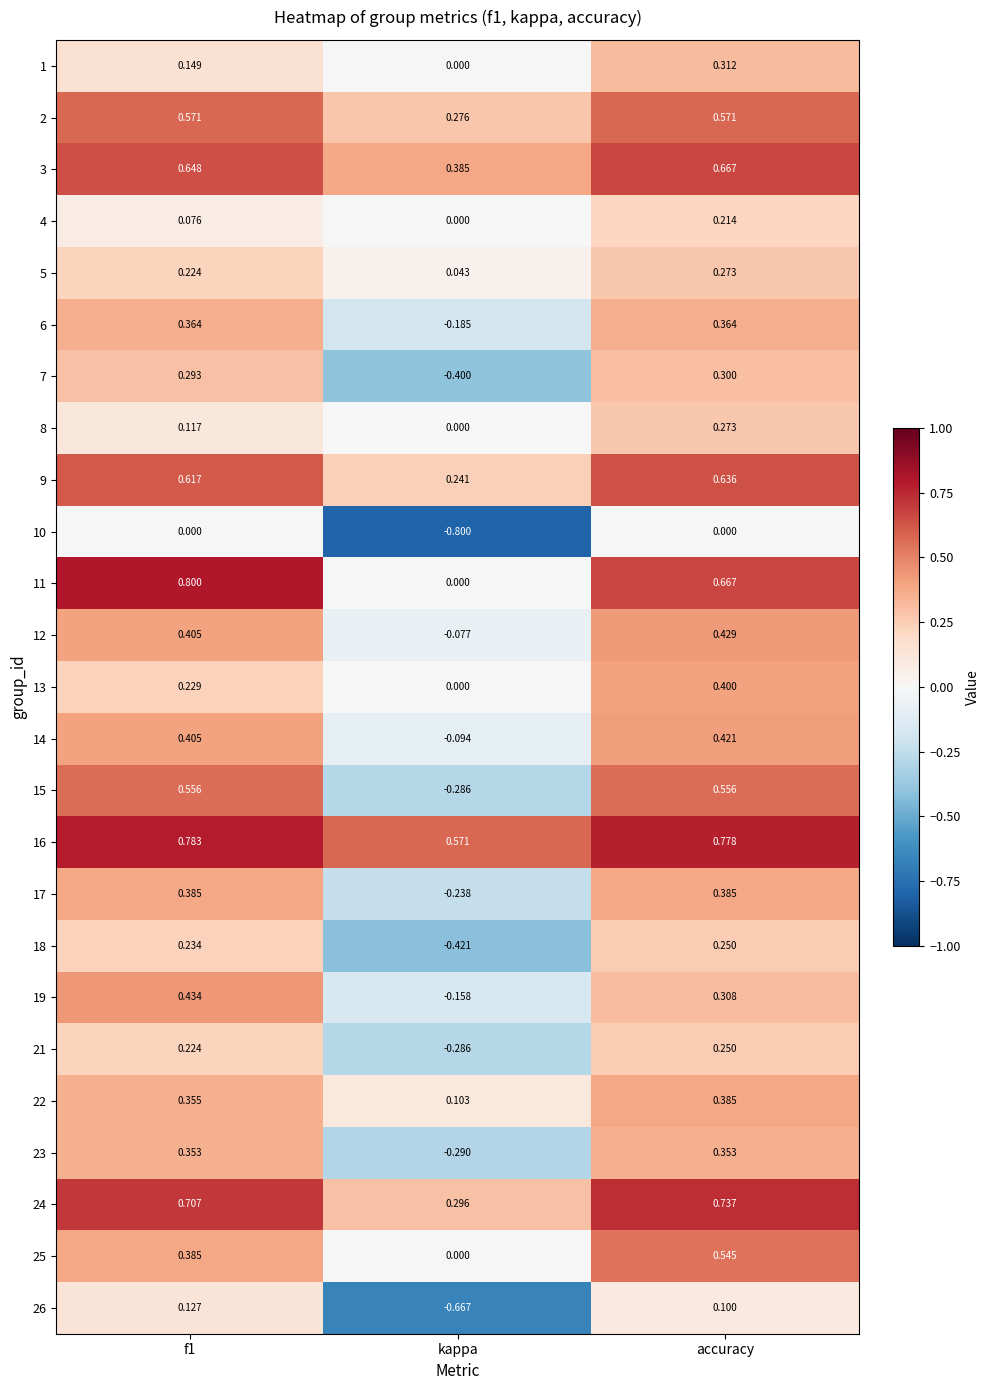

How many values in the 26 series exceed 0?

2